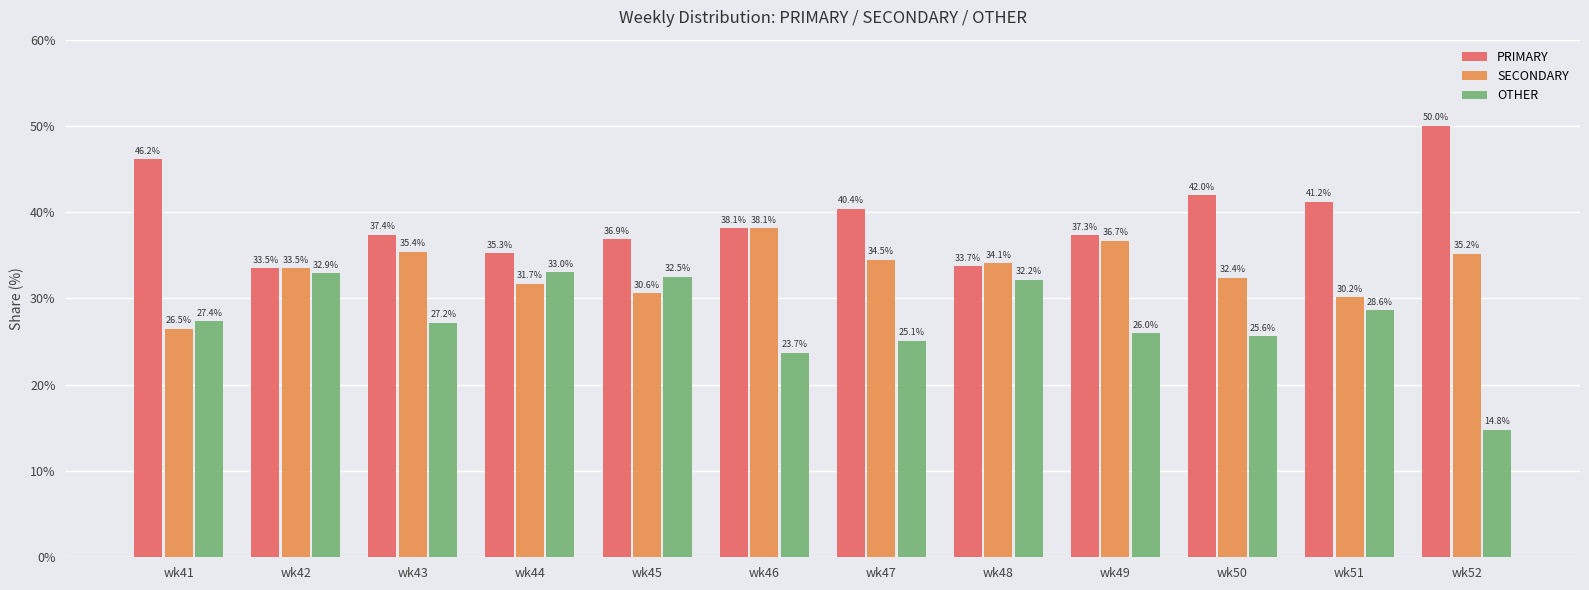

Rank the series at wk49 from lowest to highest value.

OTHER, SECONDARY, PRIMARY